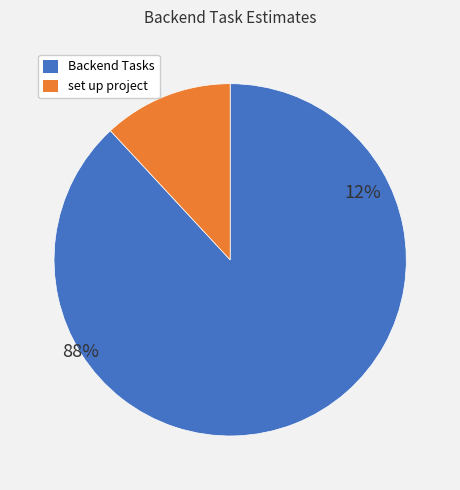

What percentage is the set up project slice, to the nearest percent?

12%